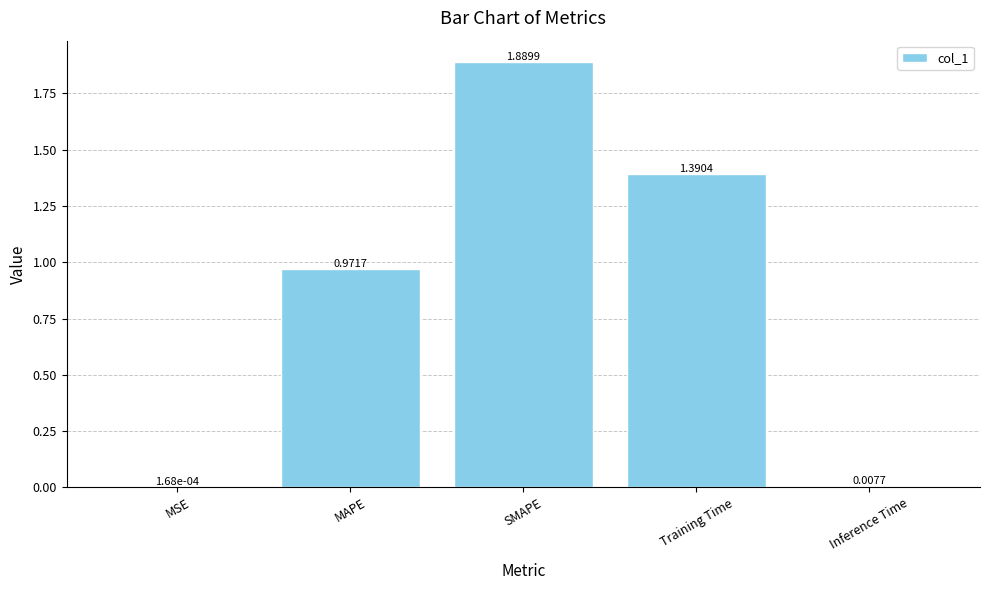

At which label is the value closest to 0?

MSE